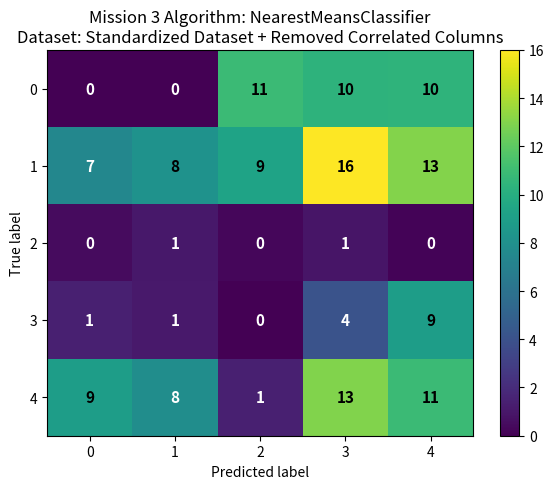

The value of 1 at 0 is 7. True or false?

True